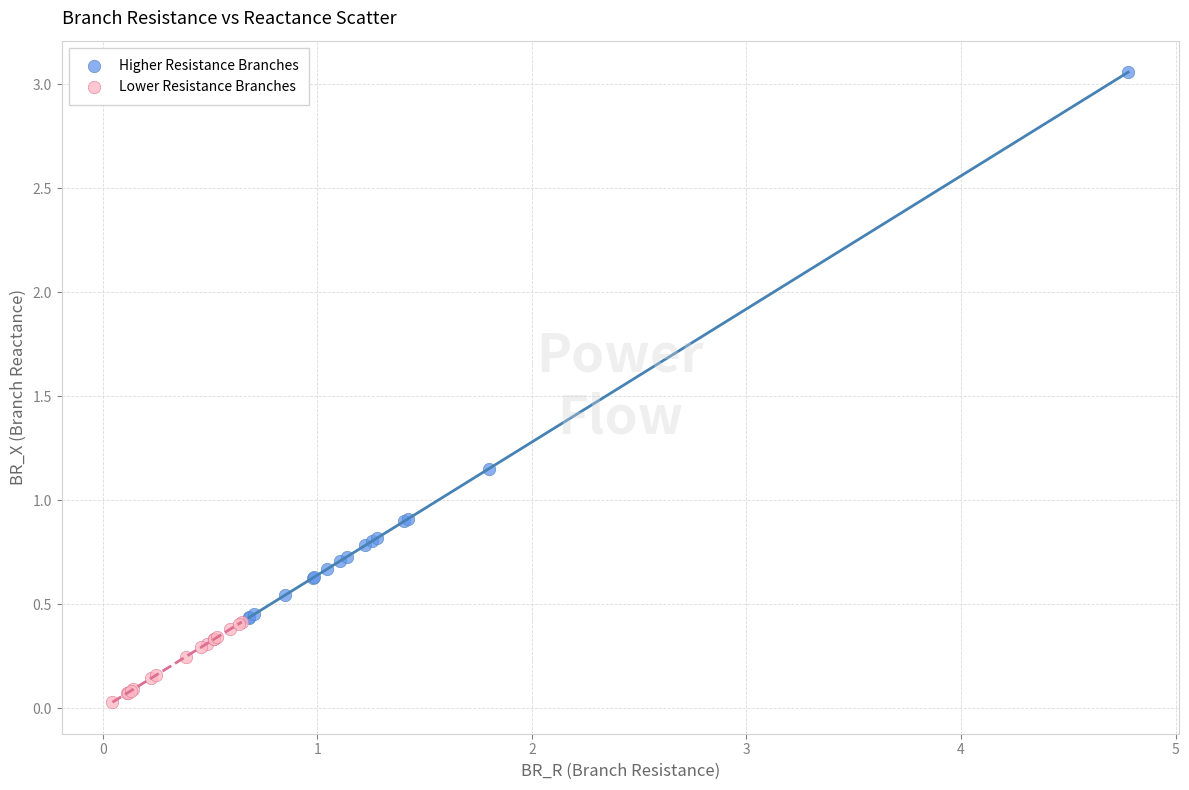

Which series reaches the maximum Y coordinate?

Higher Resistance Branches